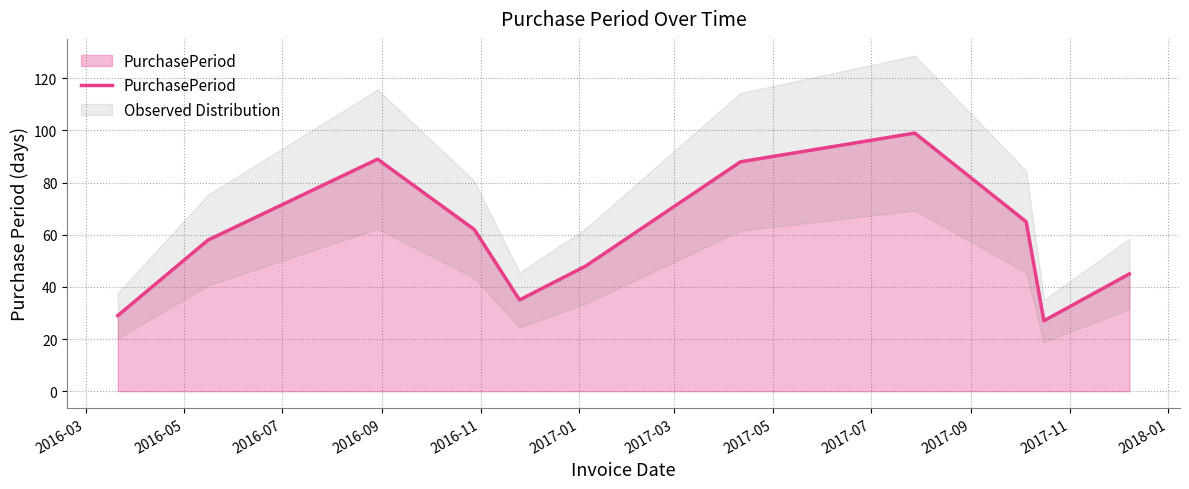

What is the maximum value for PurchasePeriod?

99